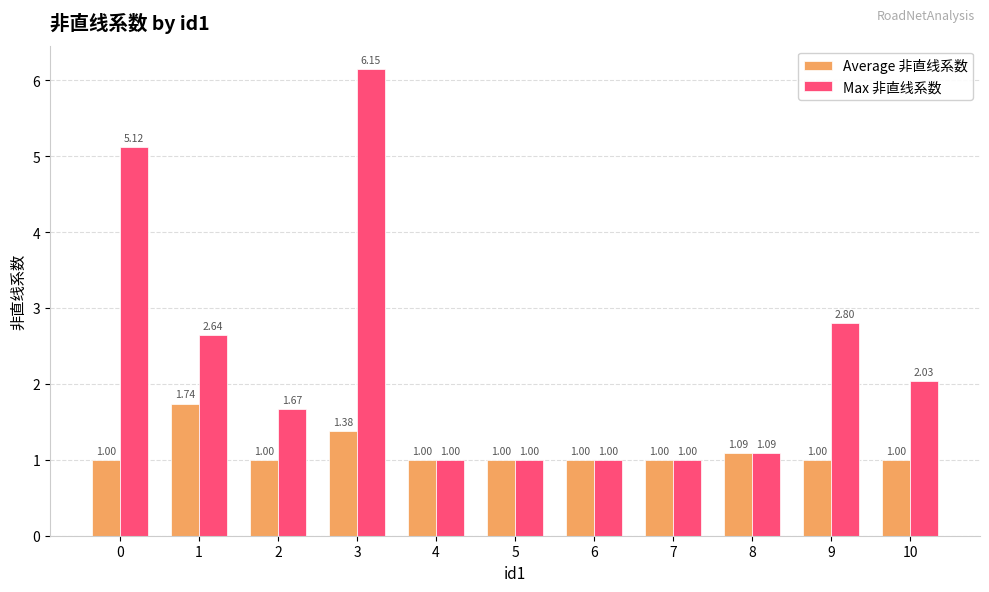

At 2, list the series in order from smallest to largest.

Average 非直线系数, Max 非直线系数